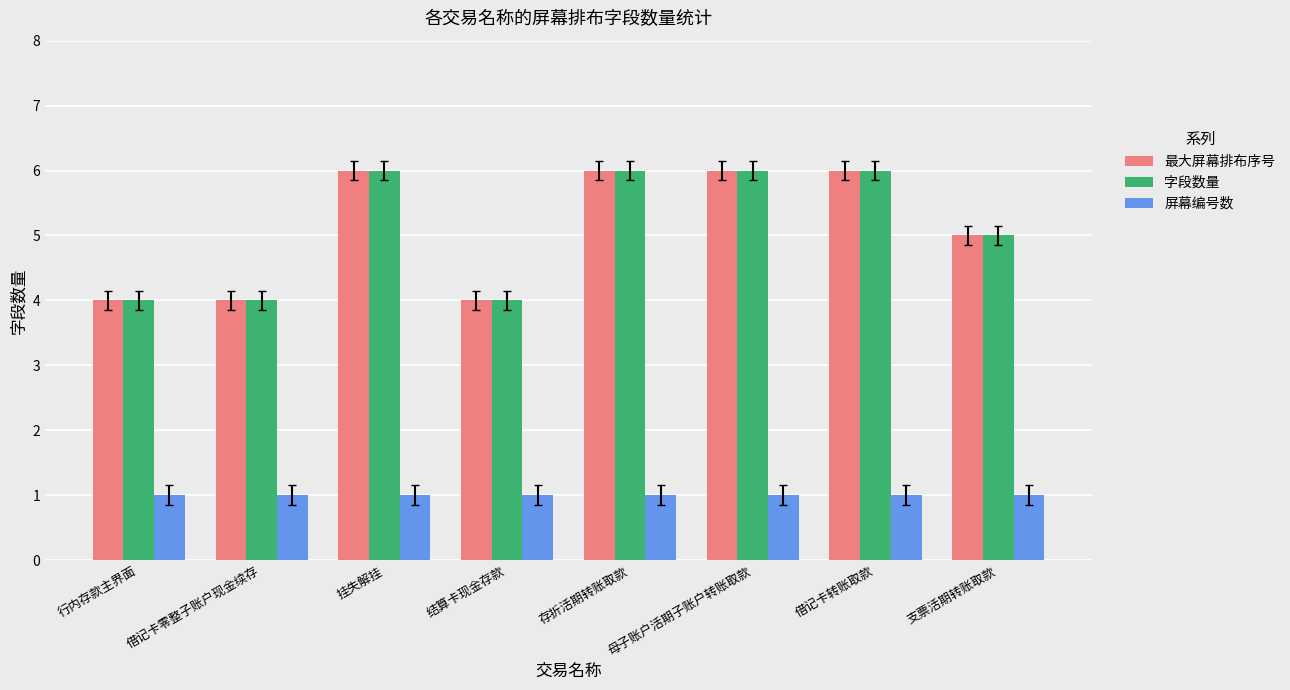

What is the maximum value for 字段数量?

6